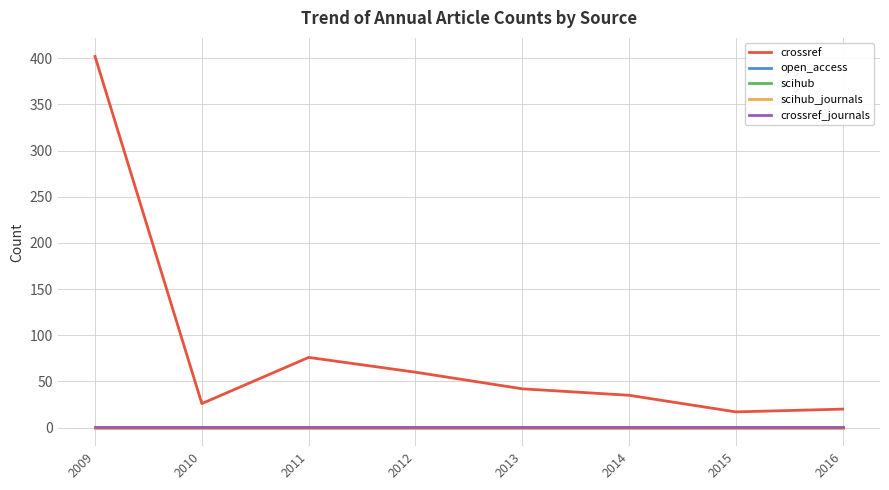

True or false: scihub_journals has more than 2 points higher than both neighbors.

False